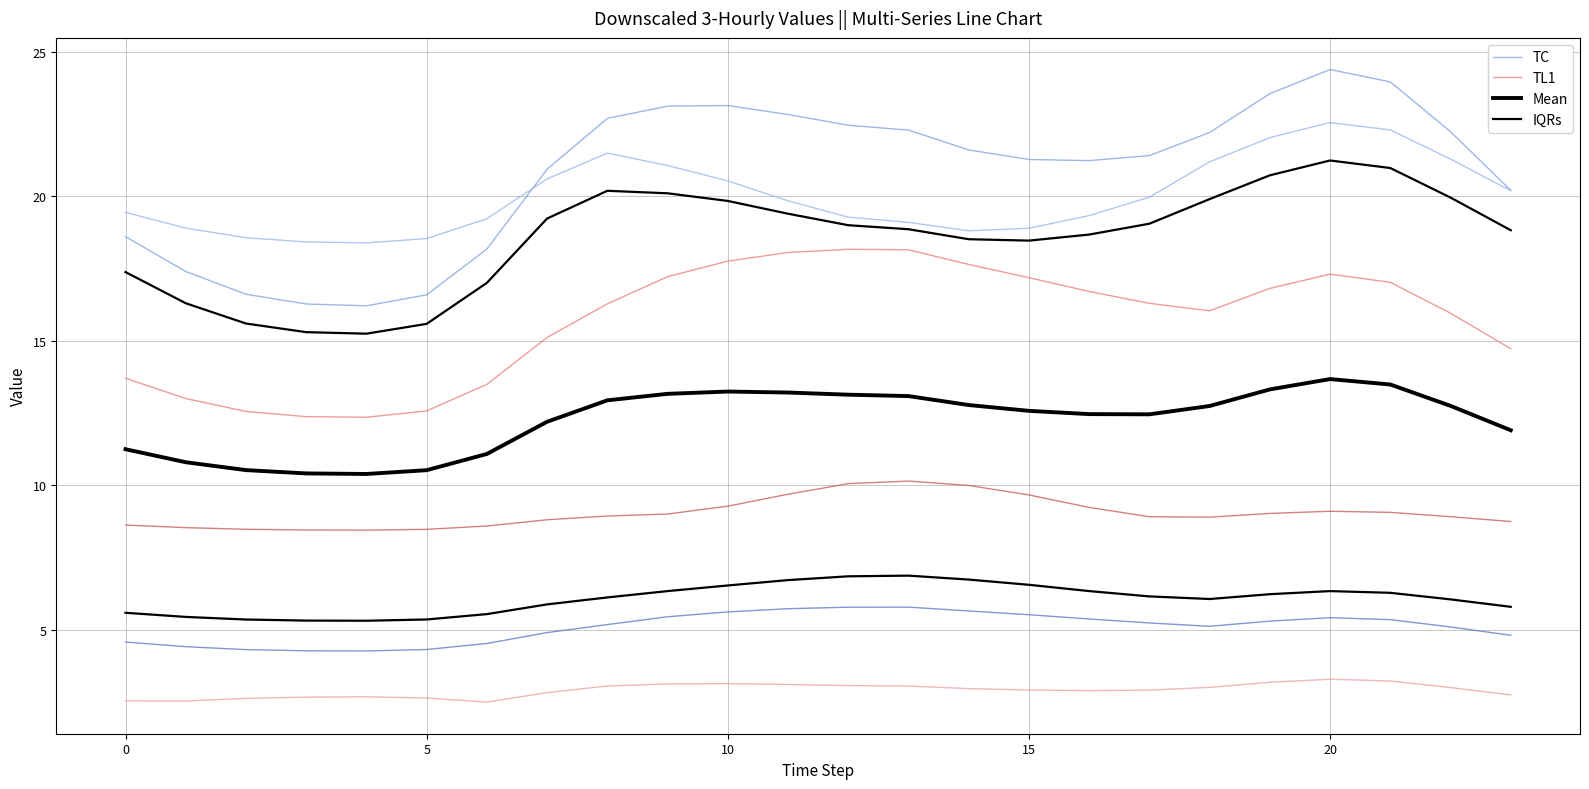

What are all the series names shown in the legend?

TC, TL1, Mean, IQRs